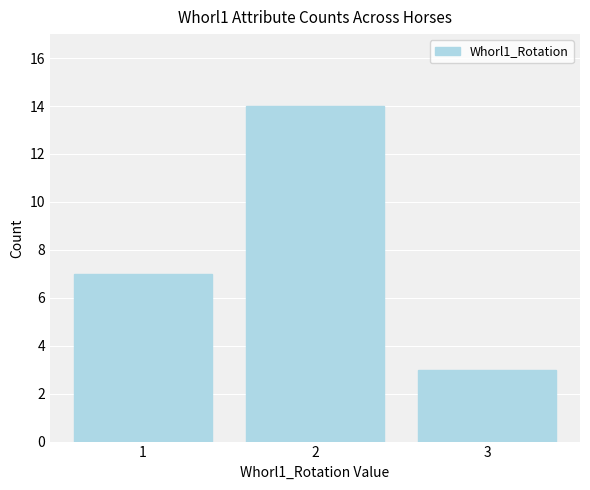

What is the value of the 2nd bar from the left?

14